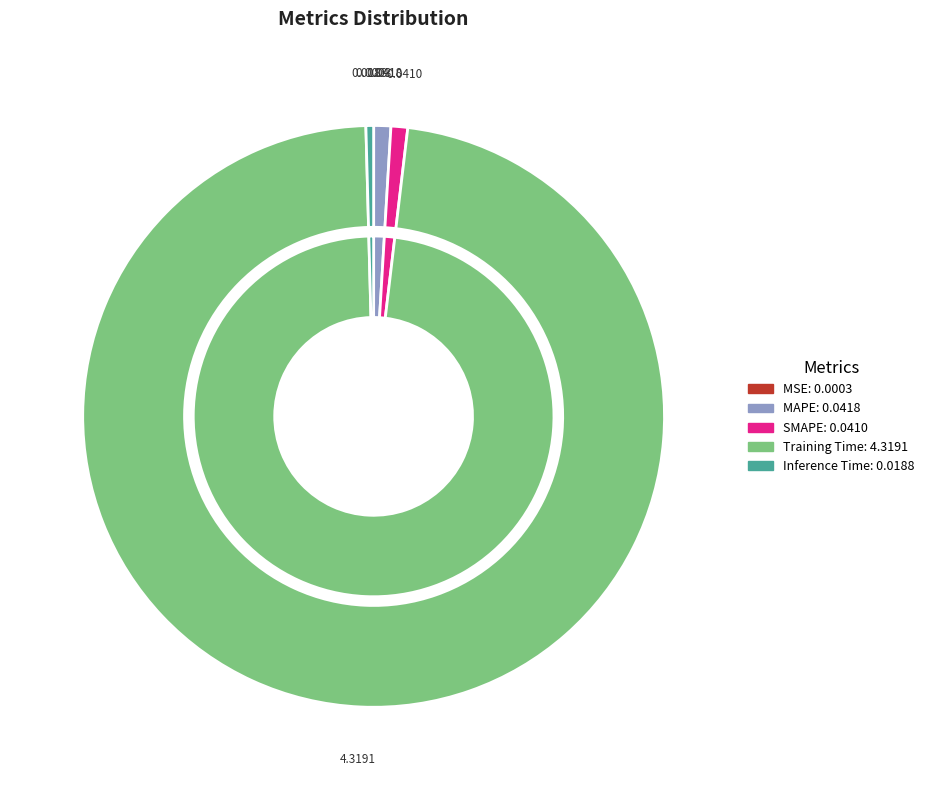

Between Training Time and MAPE, which is larger?

Training Time